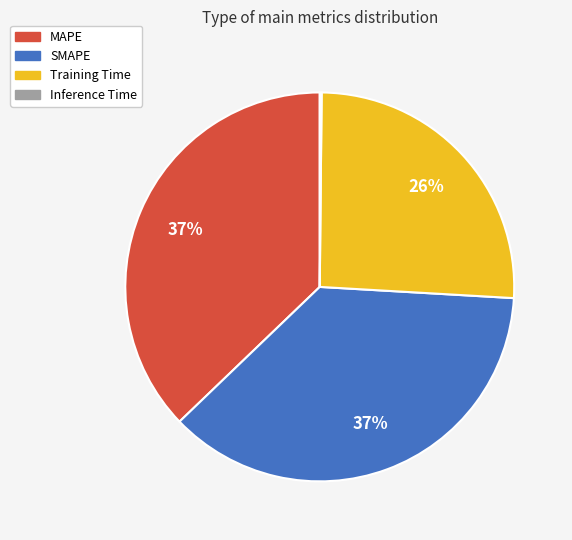

Does any single category account for the majority?

No